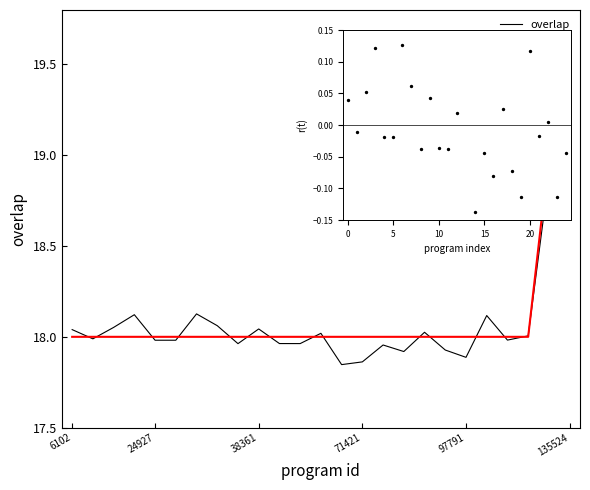

What is the total value across all series at 7?

36.1